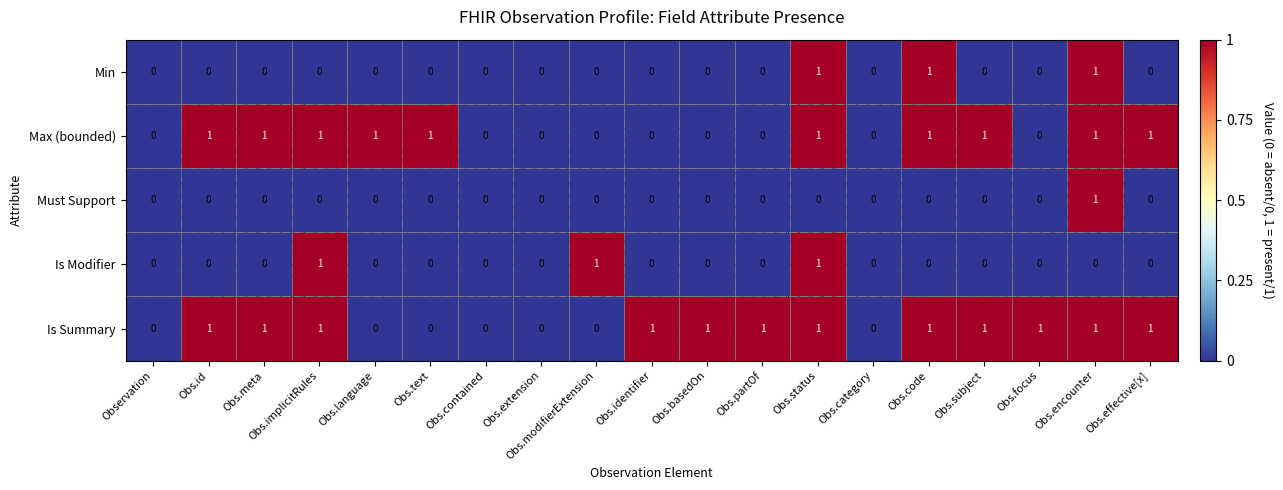

How many positive values does the Is Modifier series have?

3